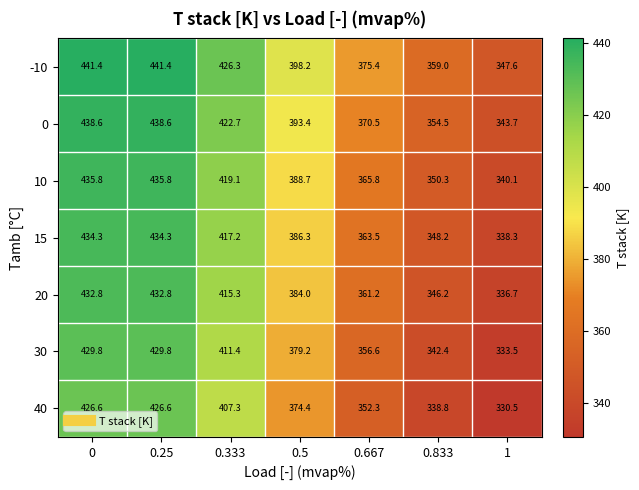

What is the sum of all 15 values?

2722.1